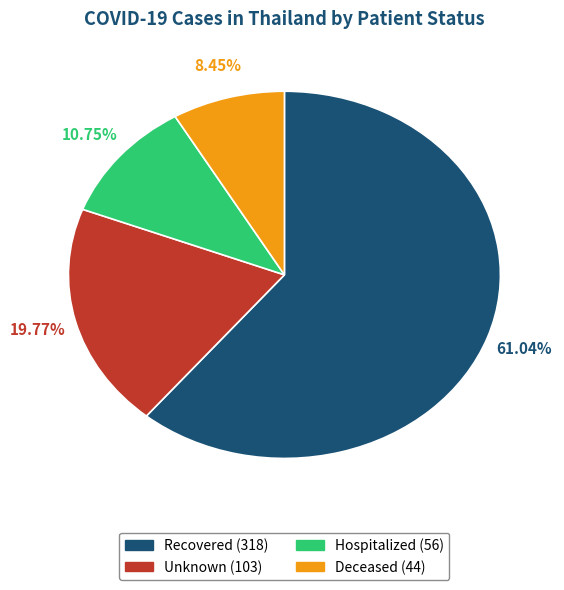

Is there a majority slice in this chart?

Yes